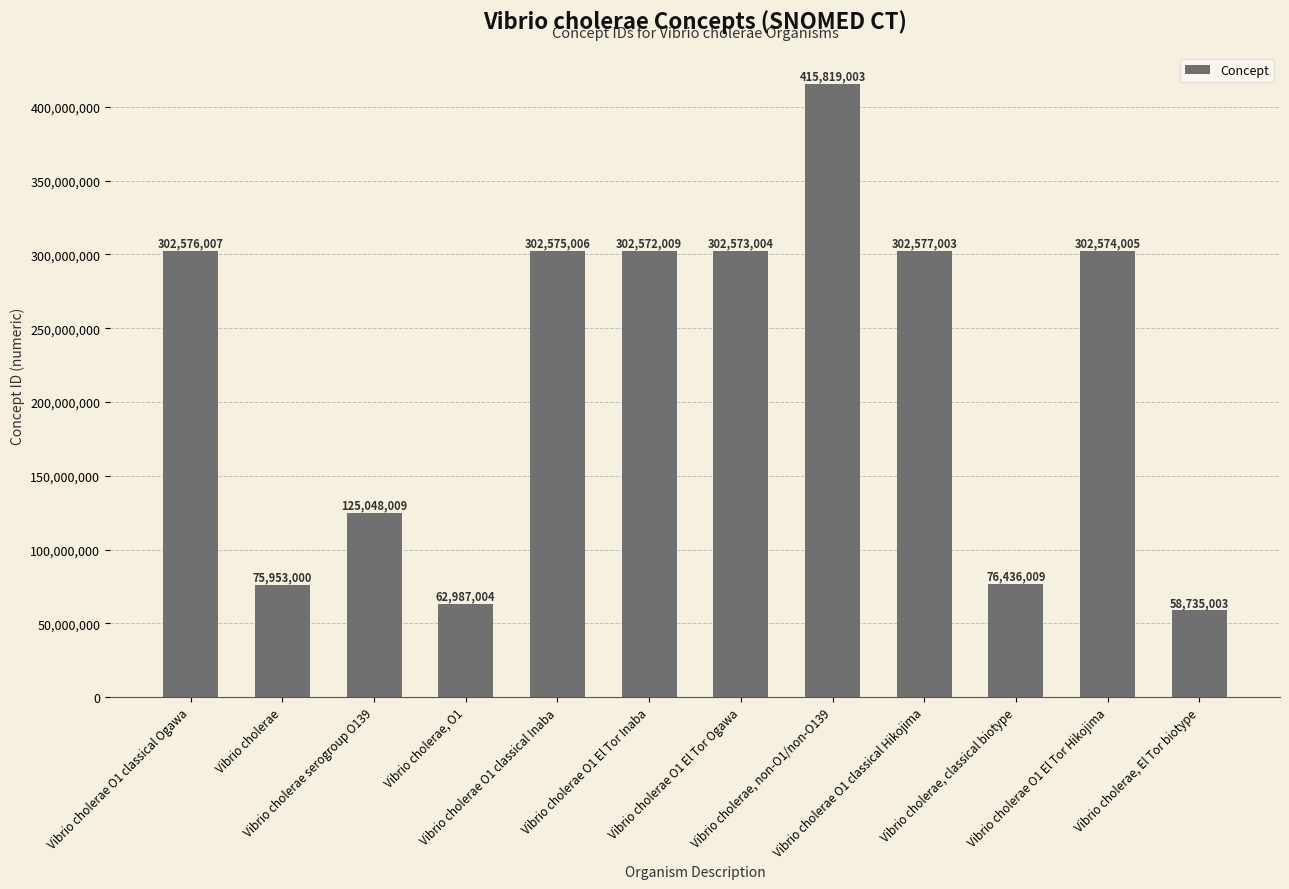

Which category has the highest value across all series?

Vibrio cholerae, non-O1/non-O139